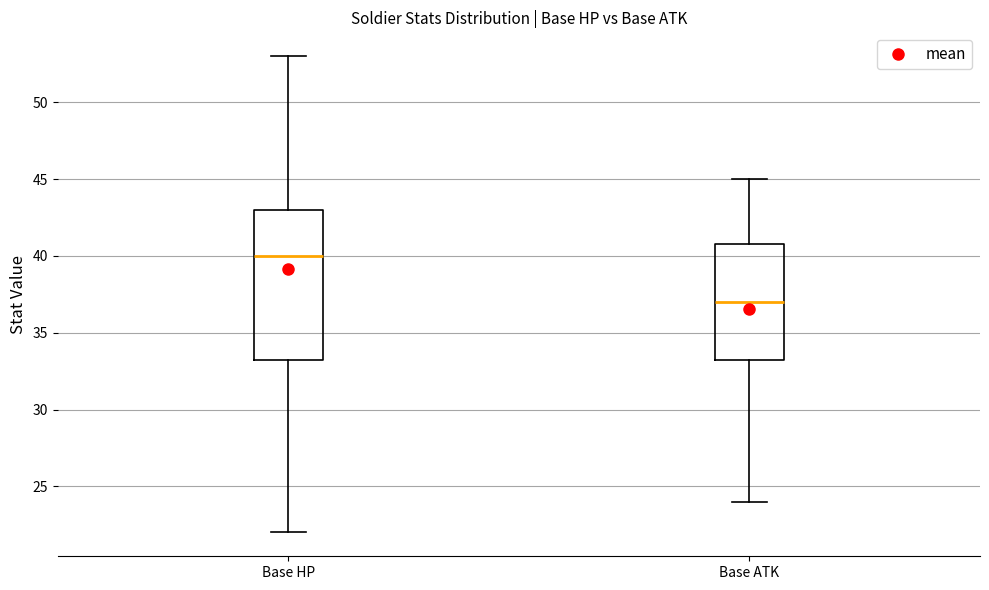

Reading left to right, read every box against the y-axis: the position of its median line, the range the box covers, and the ends of its whiskers. The values are not printed on the chart, so give them approximately, as read against the axis.

Base HP: median 40.0, box 33.5 to 43.0, whiskers 22.0 to 53.0
Base ATK: median 37.0, box 33.5 to 41.0, whiskers 24.0 to 45.0